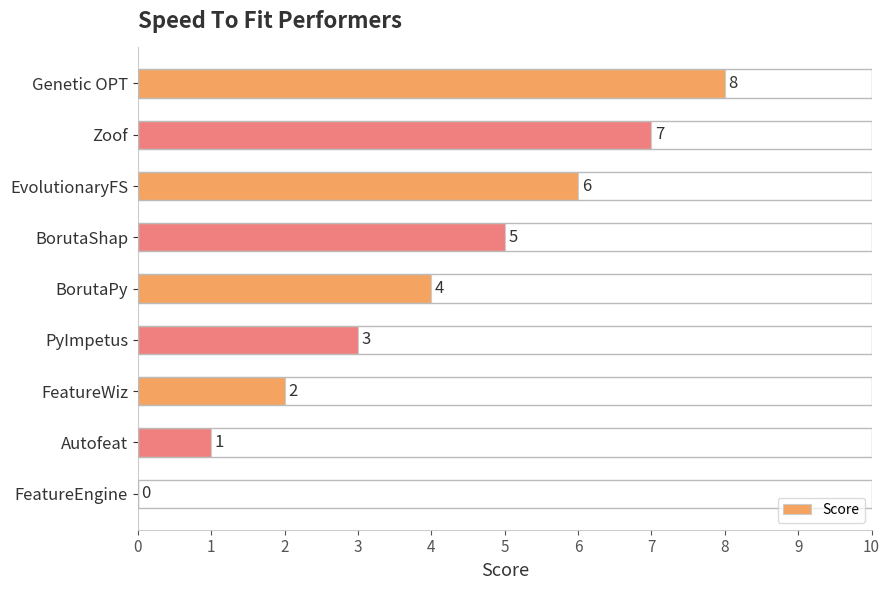

What is the change in value from FeatureWiz to EvolutionaryFS?

+4